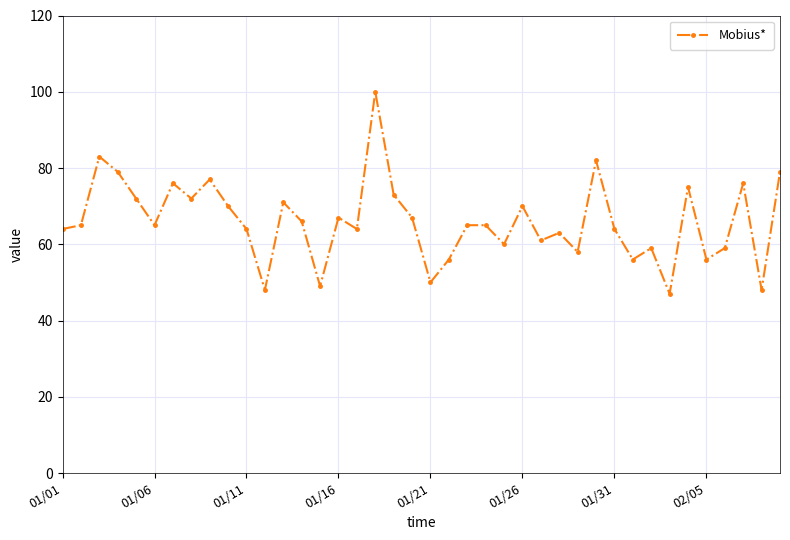

How many points are lower than both their immediate neighbors (excluding endpoints)?

13